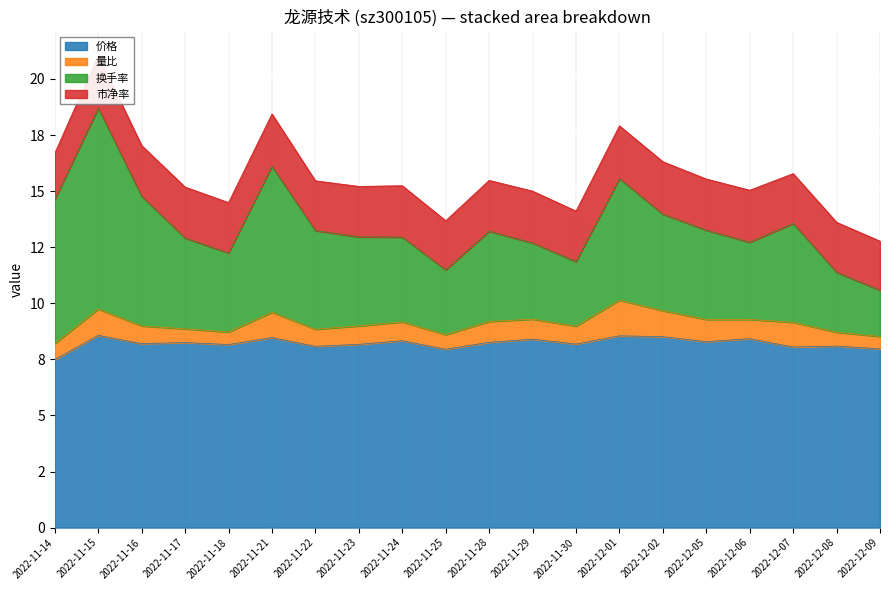

What is the sum of all 市净率 values?

45.2